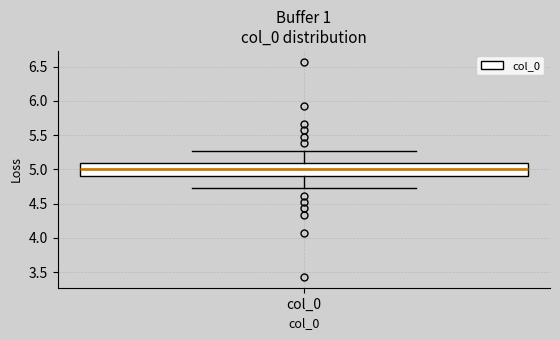

Read this box plot against the y-axis: the position of the median line, the range covered by the box, and the ends of both whiskers. The values are not printed on the chart, so give them approximately, as read against the axis.

median 5.00, box 4.90 to 5.10, whiskers 4.75 to 5.25